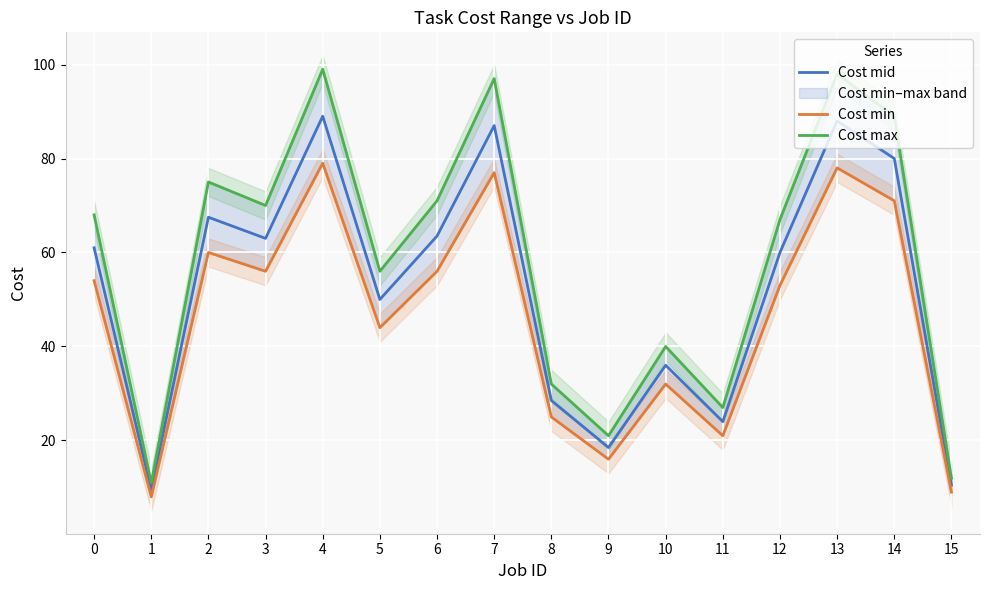

At which category does Cost max reach its first local peak?

2